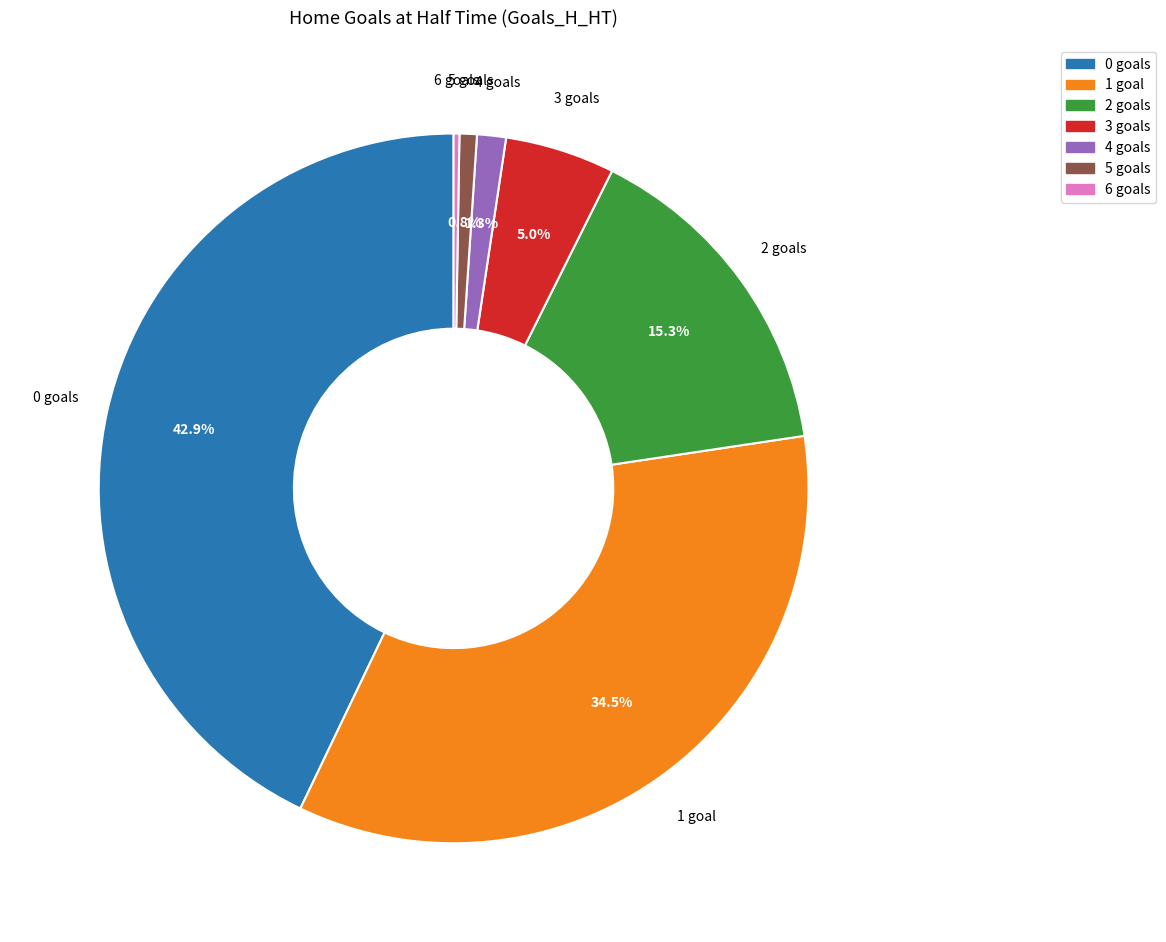

The 0 slice represents 43% of the pie. True or false?

True